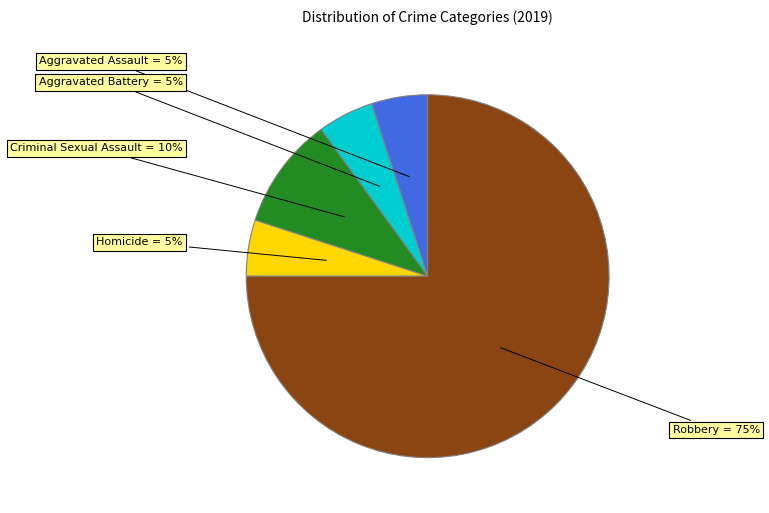

To the nearest percent, what is the difference between the largest and smallest slice percentages?

70%